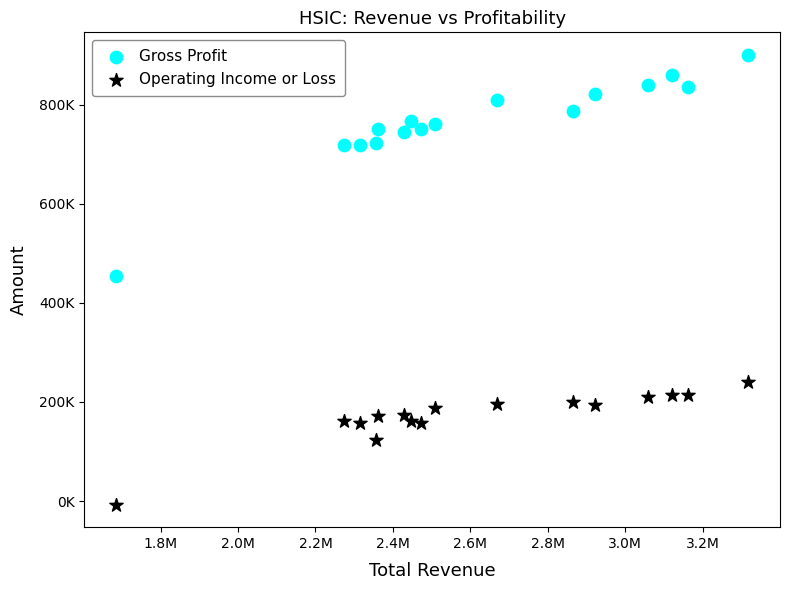

Which series contains the highest Y value?

Gross Profit